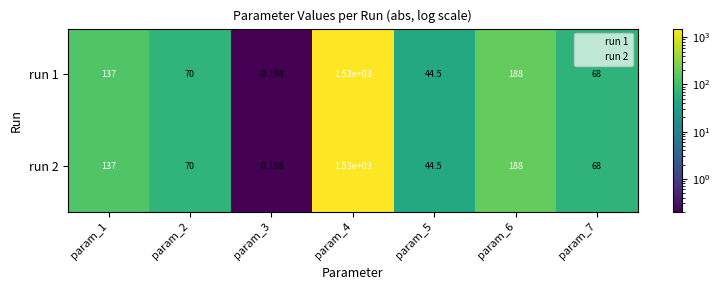

Which label corresponds to the largest value in the chart?

param_4